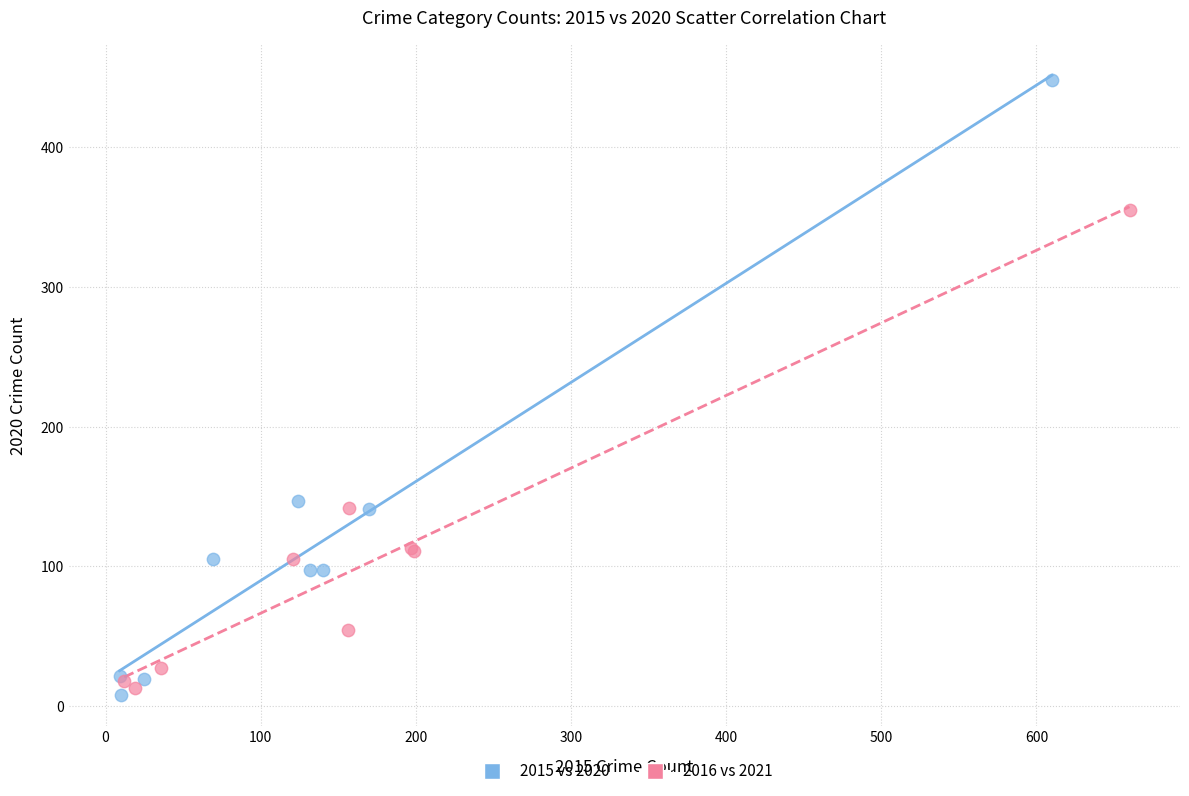

Which series contains the highest Y value?

2015 vs 2020